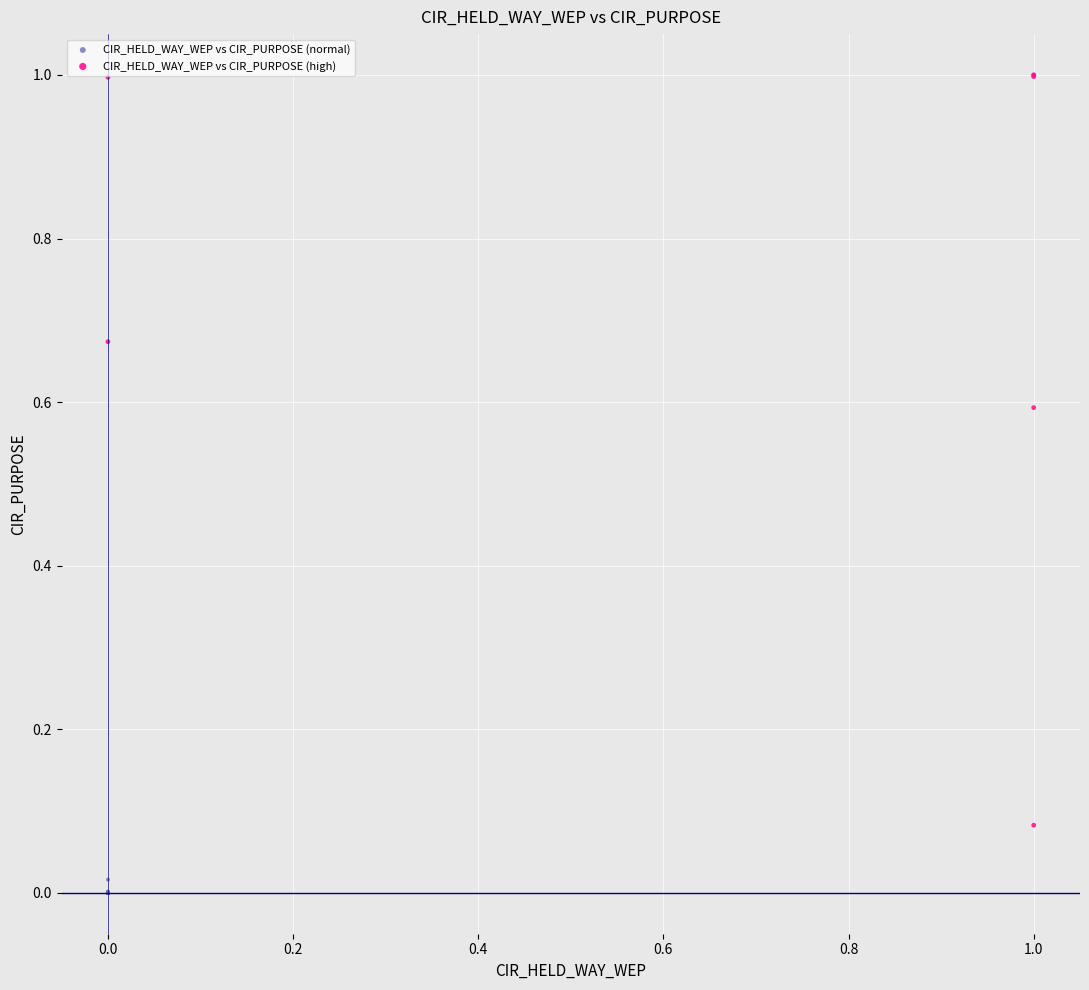

Which series reaches the maximum Y coordinate?

CIR_HELD_WAY_WEP vs CIR_PURPOSE (high)